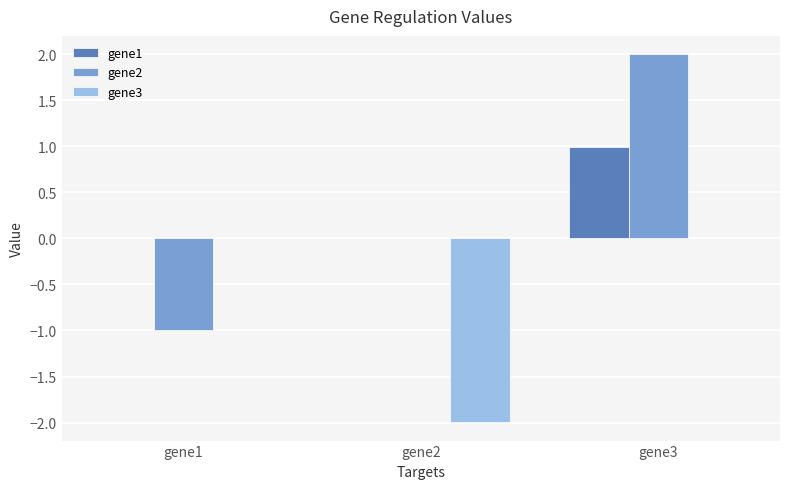

At which category is the sum across all series the highest?

gene3